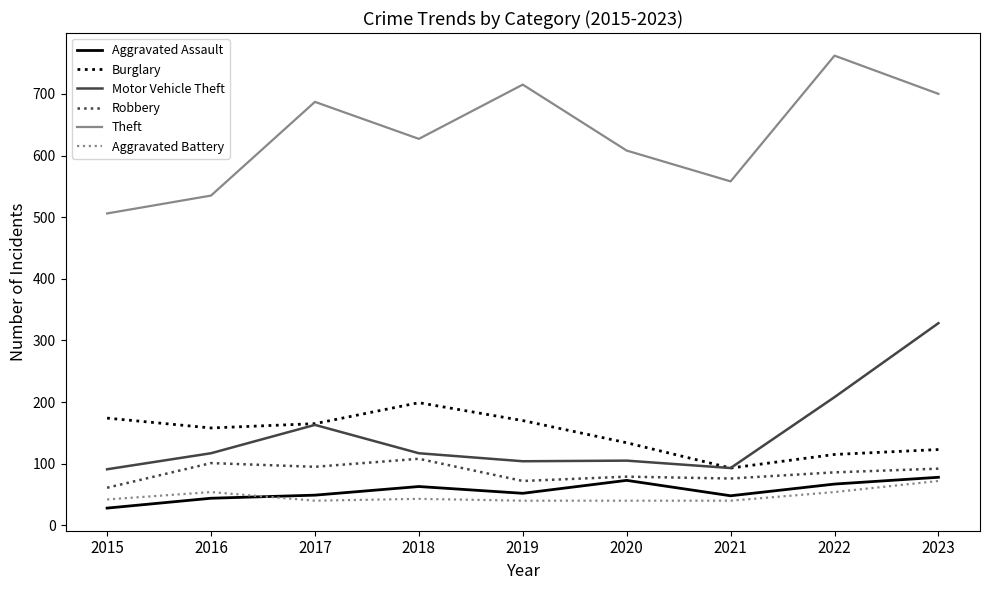

How many interior local peaks does the Burglary series have?

1